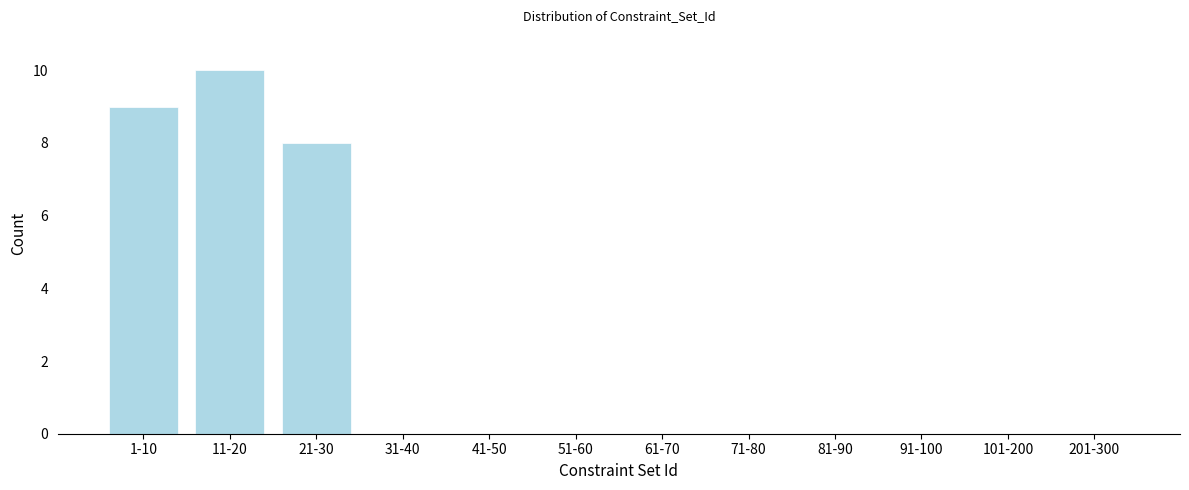

Reading left to right, extract all data points from this chart.

1-10=9	11-20=10	21-30=8	31-40=0	41-50=0	51-60=0	61-70=0	71-80=0	81-90=0	91-100=0	101-200=0	201-300=0